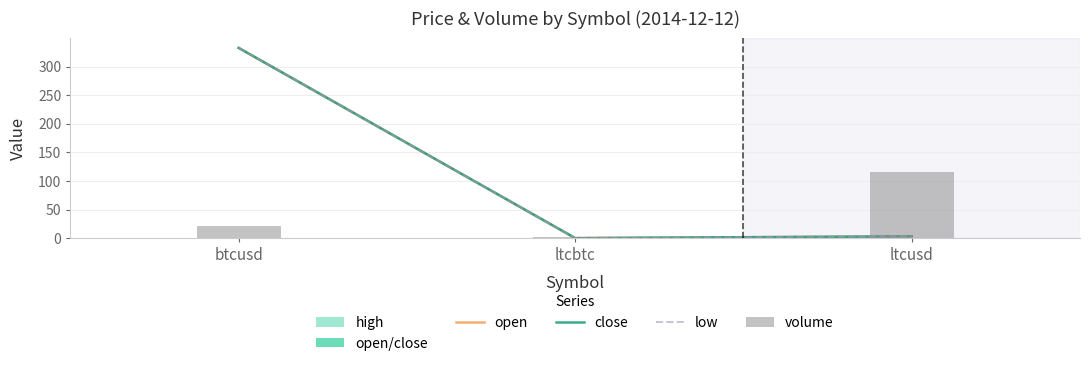

What is the total value across all series at btcusd?

1019.4